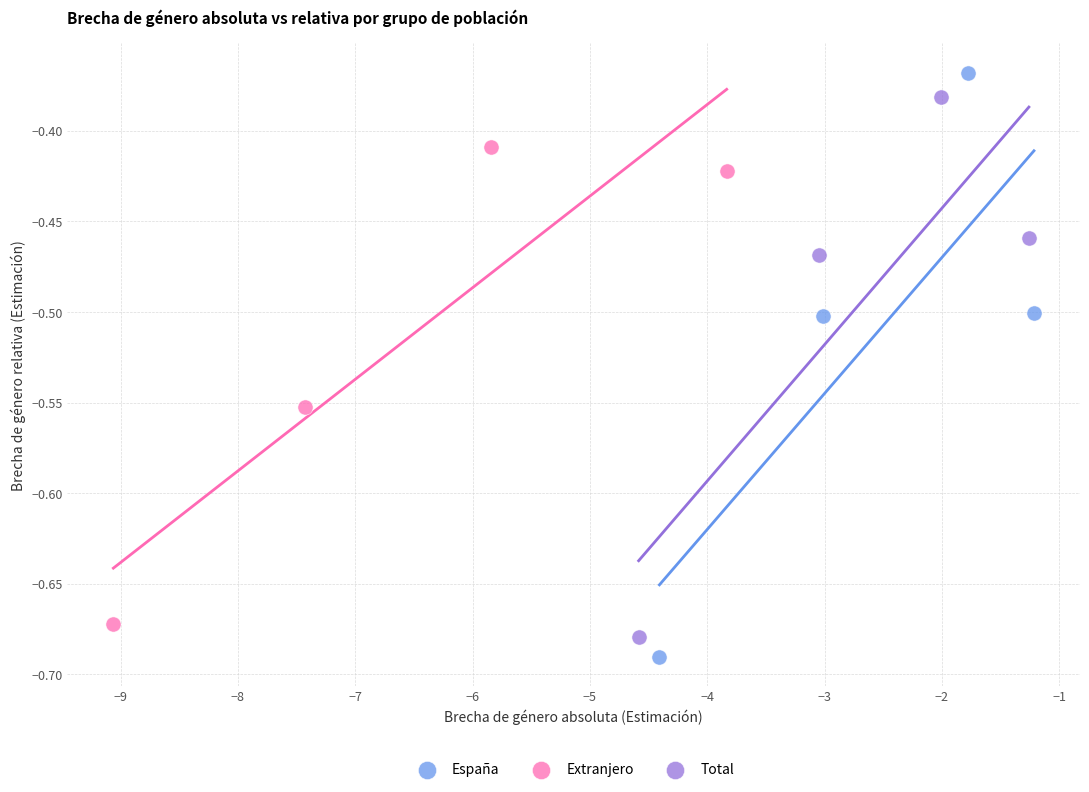

Which series has the largest Y range (max minus min)?

España